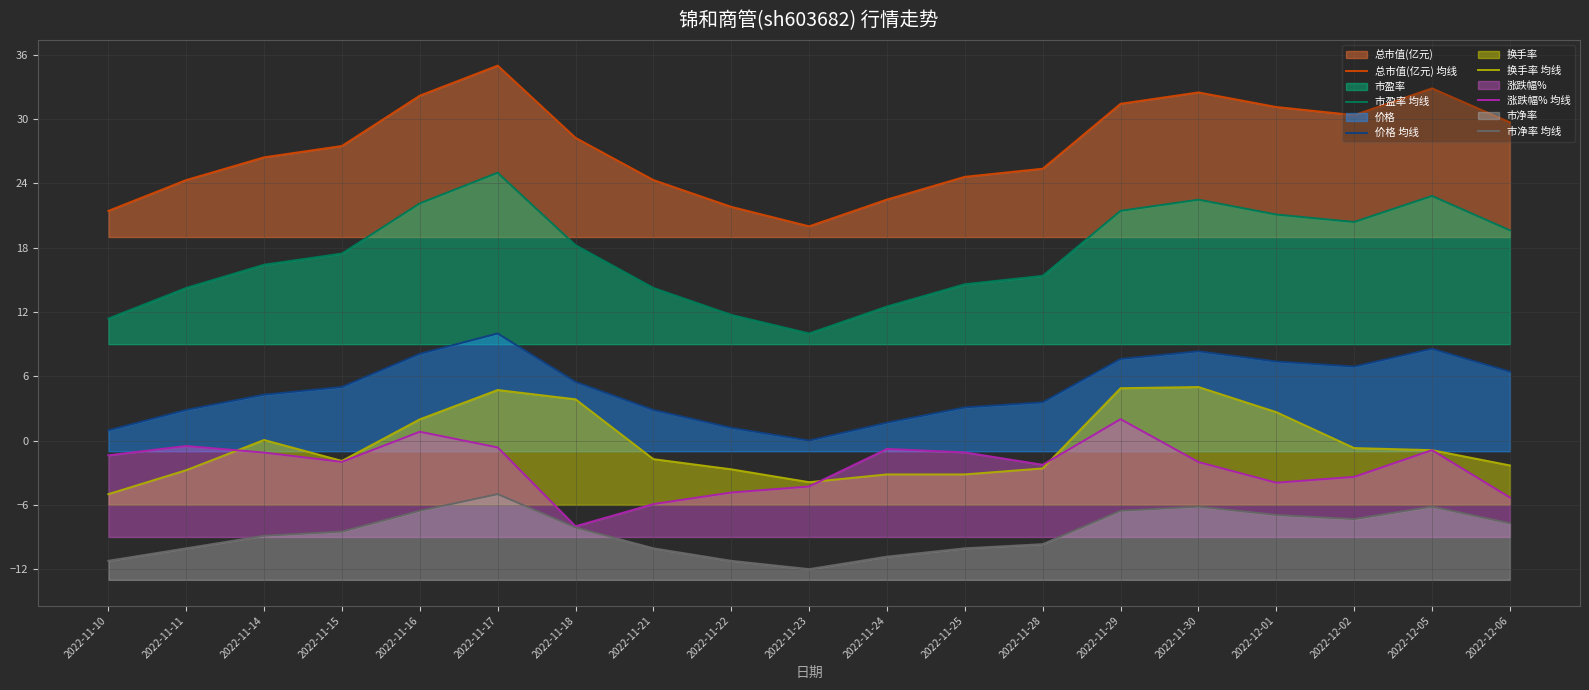

At which category does 总市值(亿元) 均线 reach its first local valley?

2022-11-23